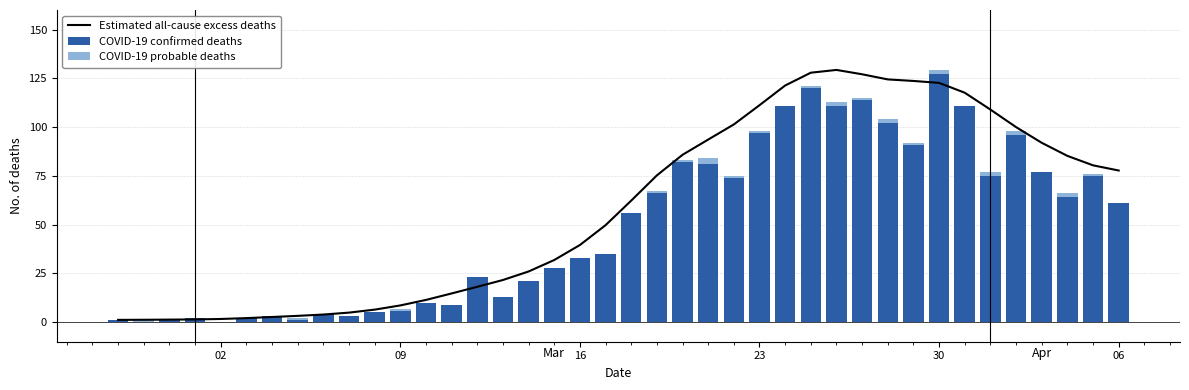

Which category has the highest value in the COVID-19 confirmed deaths series?

30